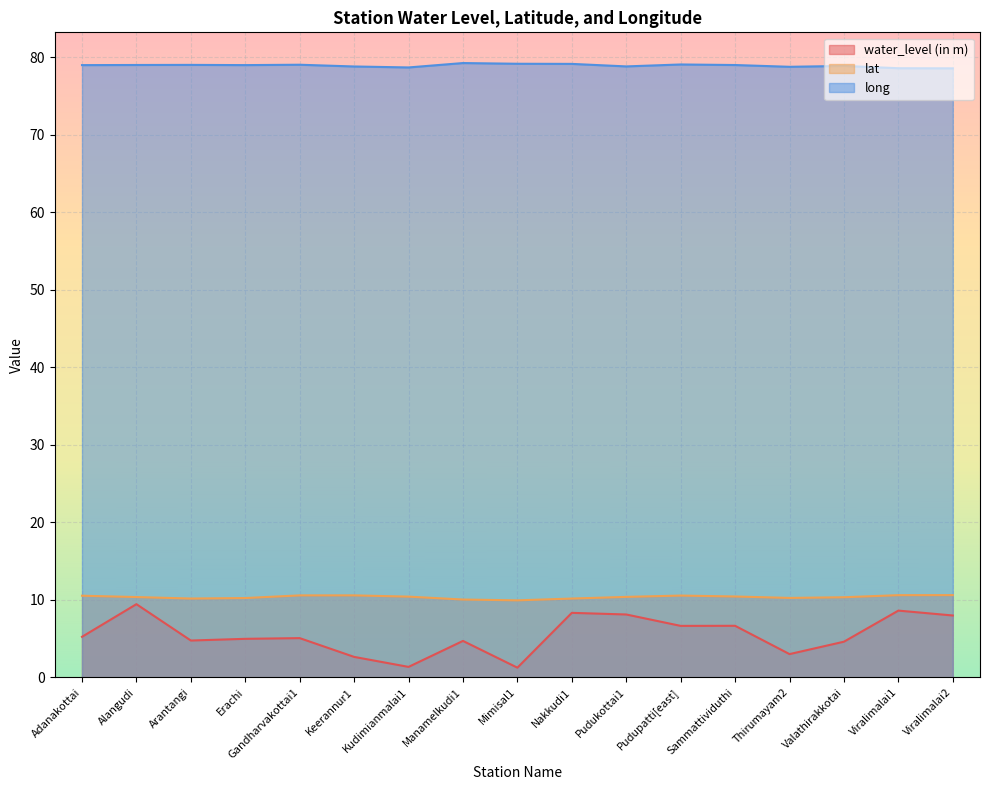

What value does the lat series have at Mimisal1?

9.9